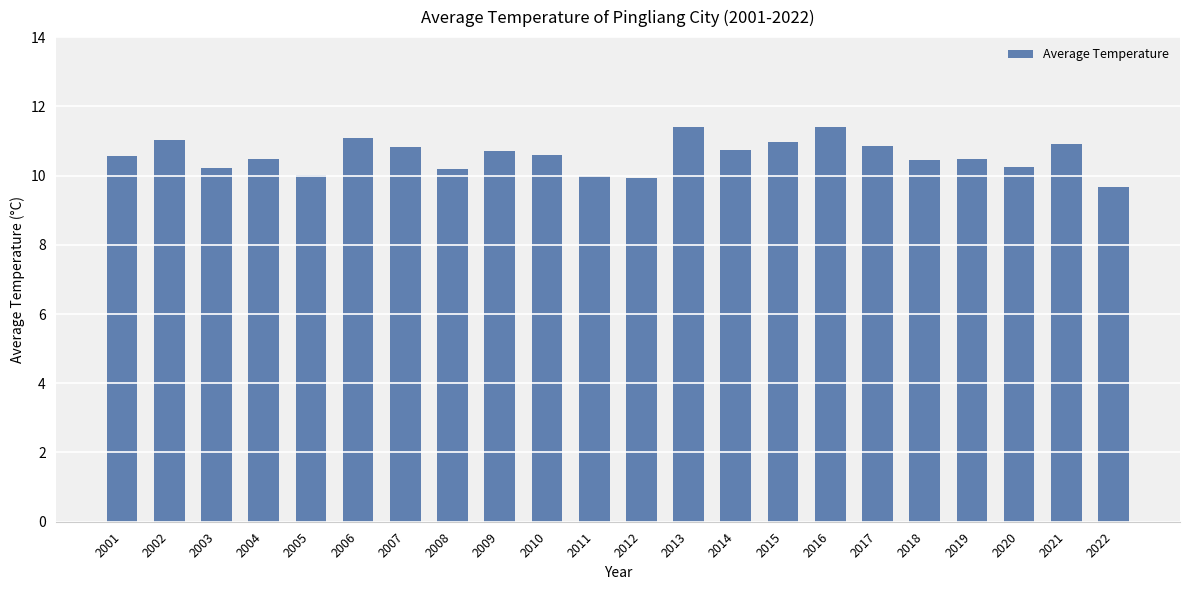

Between 2012 and 2016, which is larger?

2016